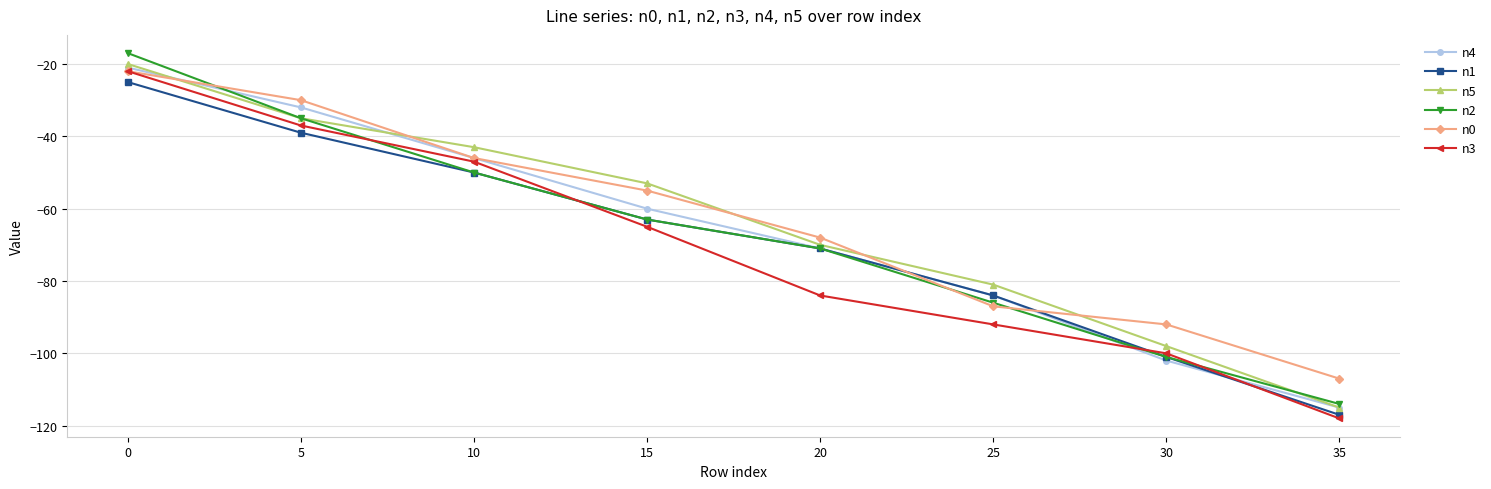

What is the value of the n2 point at the 1st from the left?

-17